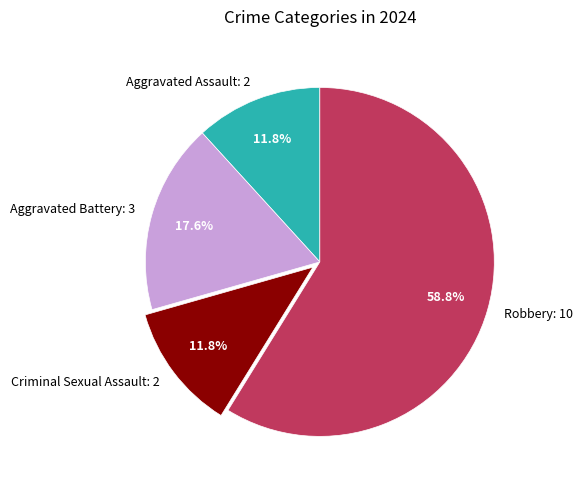

Count the number of slices in the pie.

4